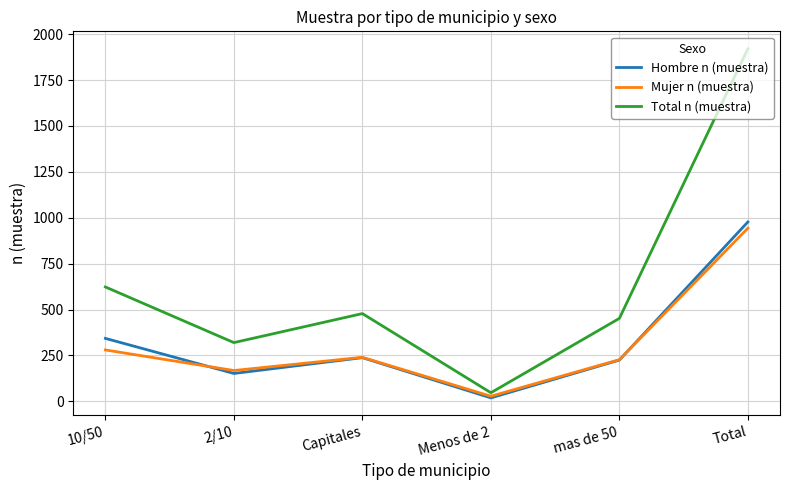

What position from the left is 2/10?

2